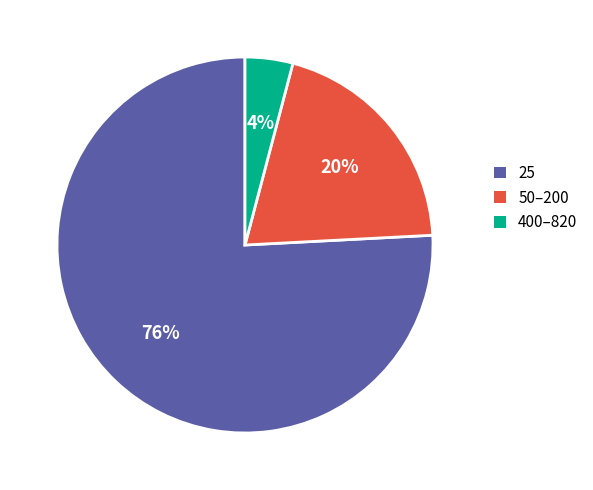

Count the number of slices in the pie.

3